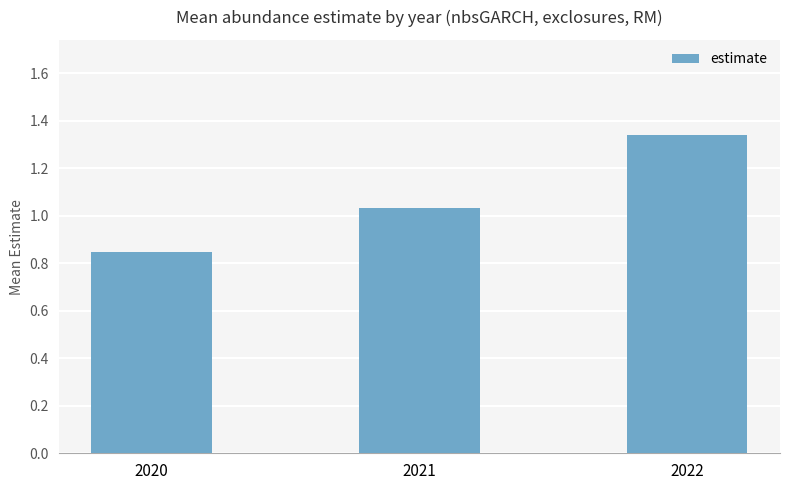

What is the change in value from 2020 to 2022?

+0.5